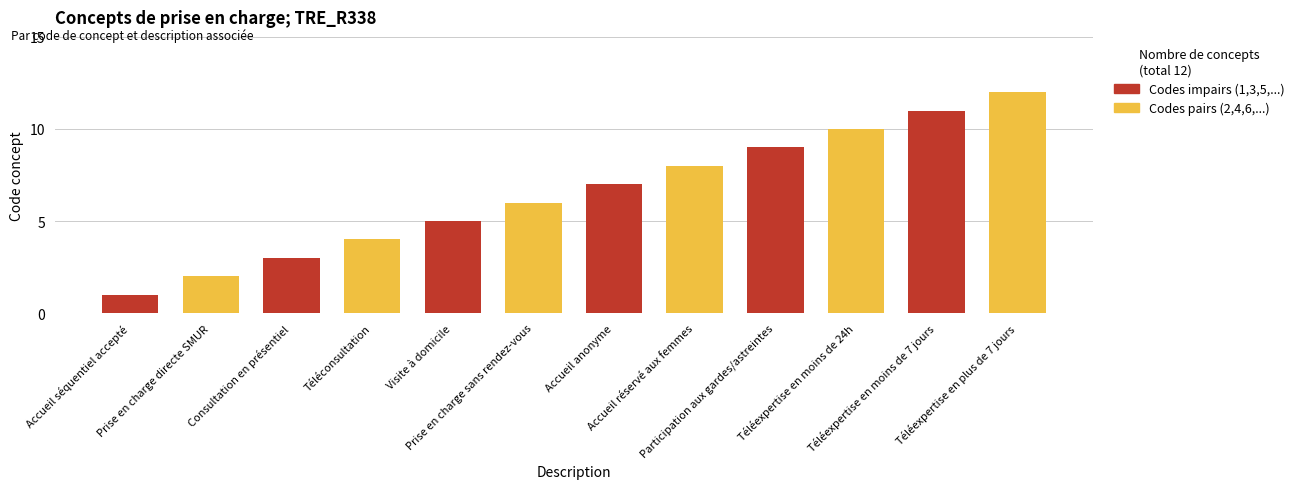

What is the maximum value shown in the chart?

12